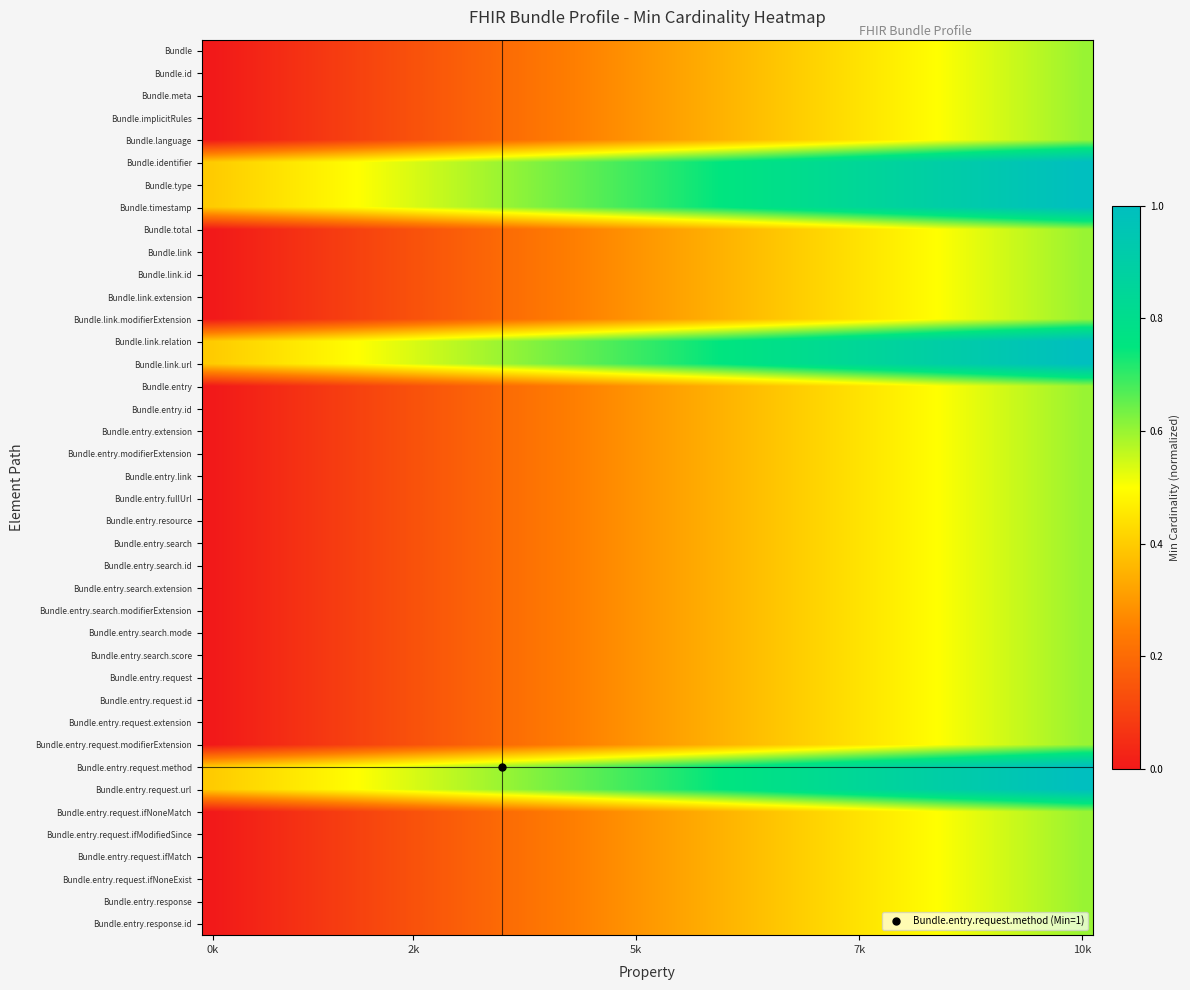

At which category is the sum across all series the highest?

10k